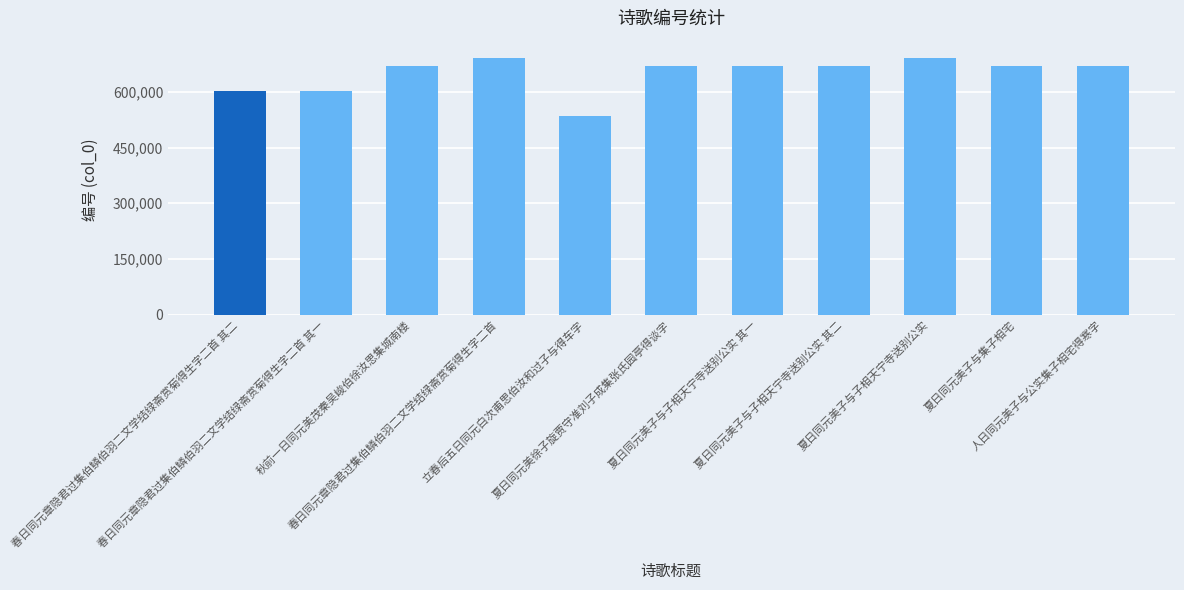

How many series are shown in this chart?

1